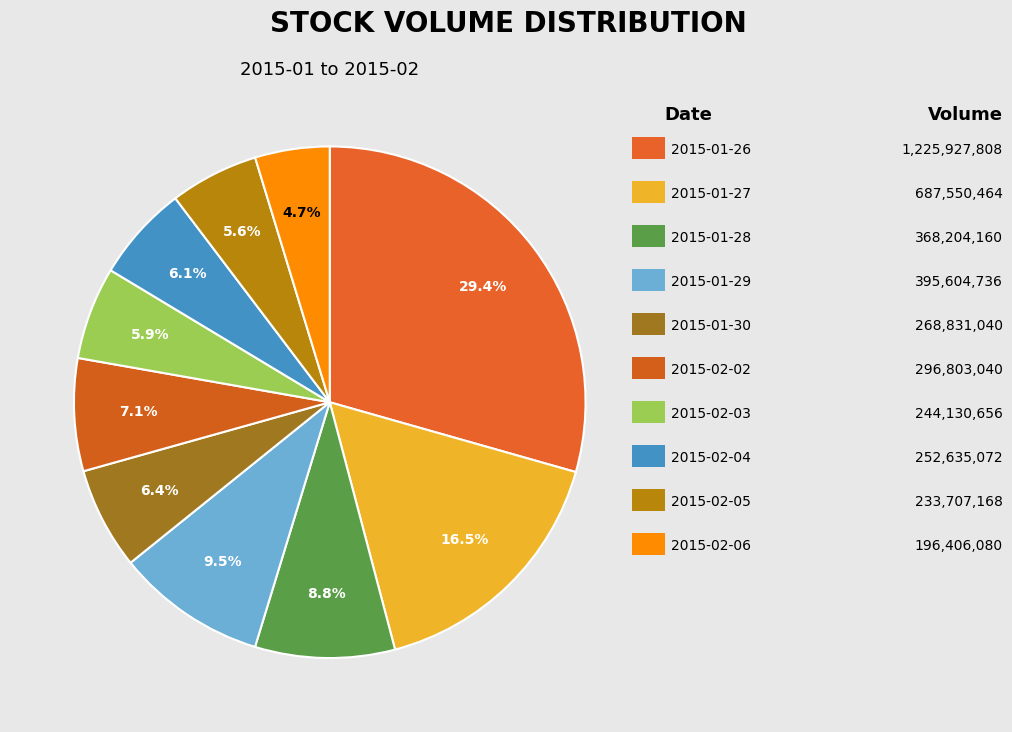

What is the smallest slice in the pie chart?

2015-02-06